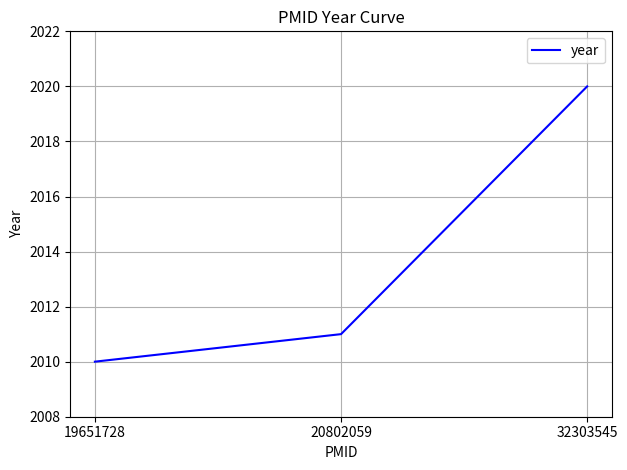

Count the number of data series in this chart.

1